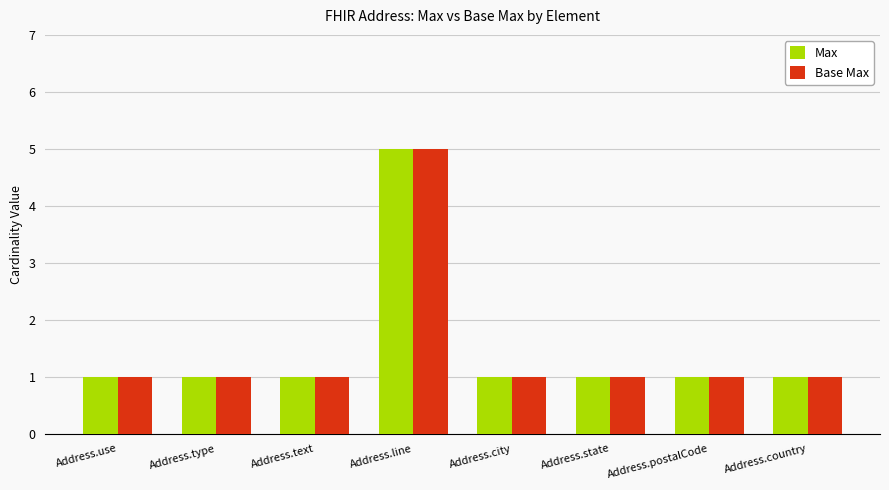

At which category is the sum across all series the highest?

Address.line